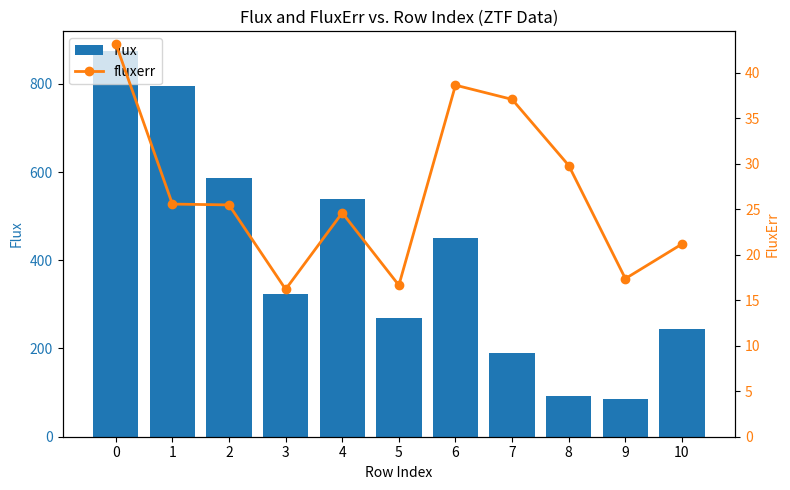

Which series changed the most between 6 and 7?

flux